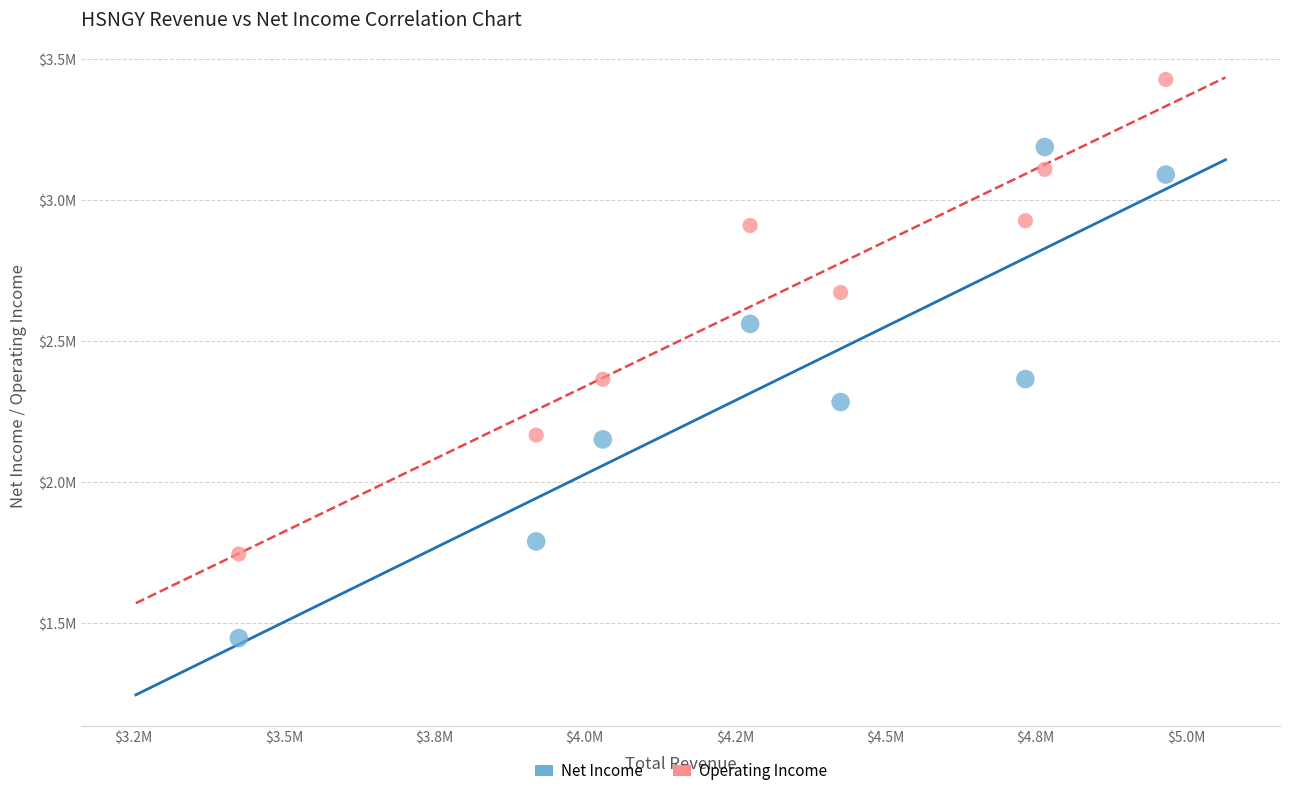

What are all the series names shown in the legend?

Net Income, Operating Income